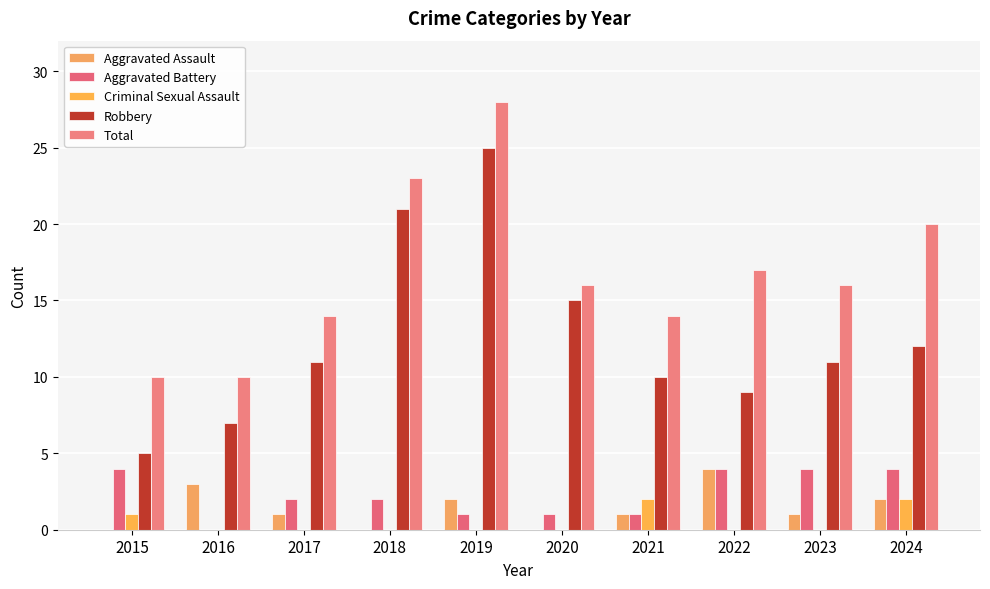

What is the difference between the Total values at 2017 and 2022?

3